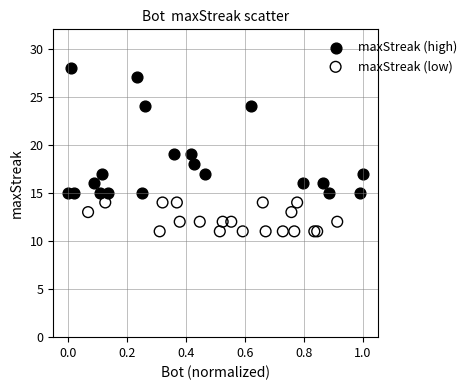

Which series contains the lowest Y value?

maxStreak (low)